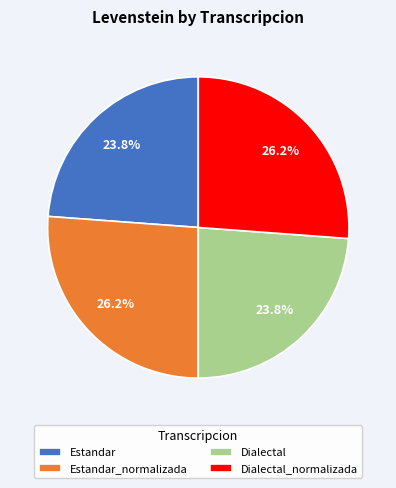

What portion of the pie excludes Estandar?

76.2%